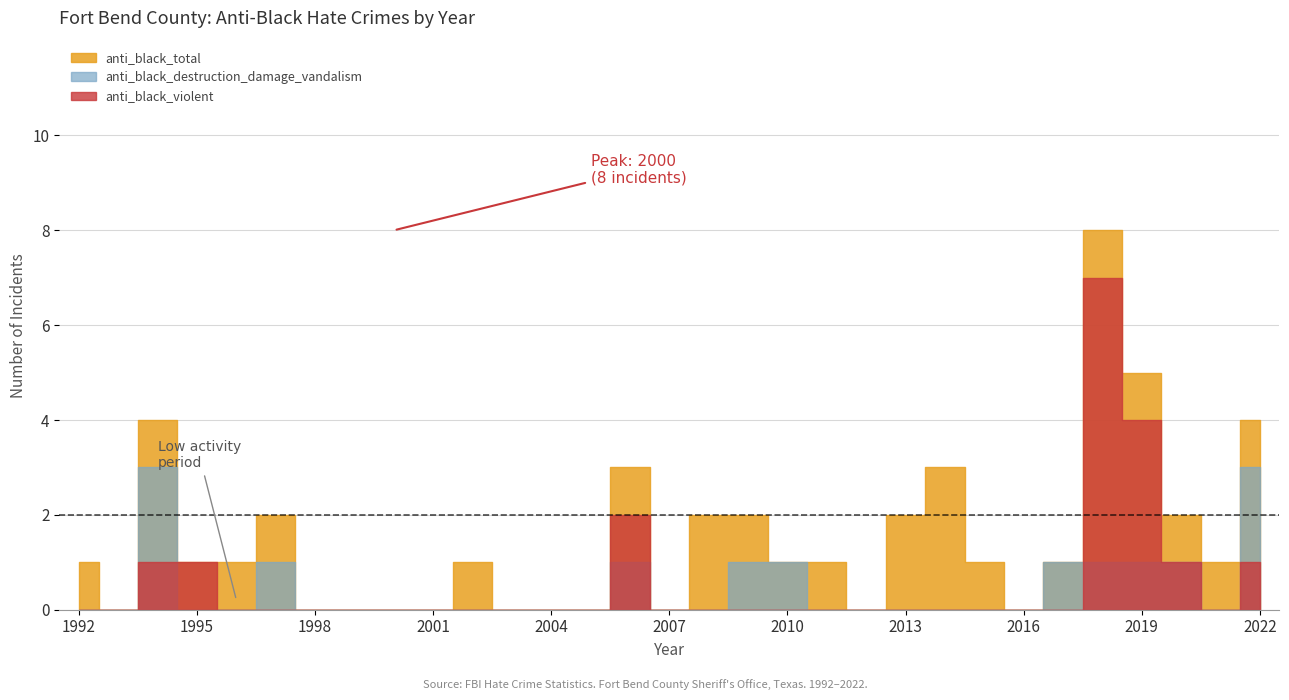

How many data points in anti_black_violent are above 0?

7